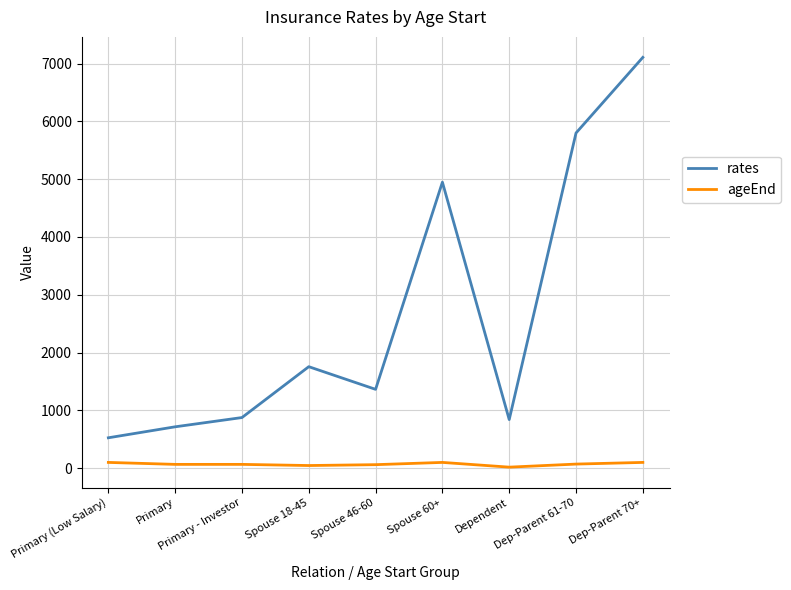

Reading left to right, transcribe all the data shown in this chart.

rates: Primary (Low Salary)=525	Primary=715	Primary - Investor=875	Spouse 18-45=1755	Spouse 46-60=1363	Spouse 60+=4947	Dependent=840	Dep-Parent 61-70=5798	Dep-Parent 70+=7106
ageEnd: Primary (Low Salary)=99	Primary=65	Primary - Investor=65	Spouse 18-45=45	Spouse 46-60=60	Spouse 60+=99	Dependent=17	Dep-Parent 61-70=70	Dep-Parent 70+=99